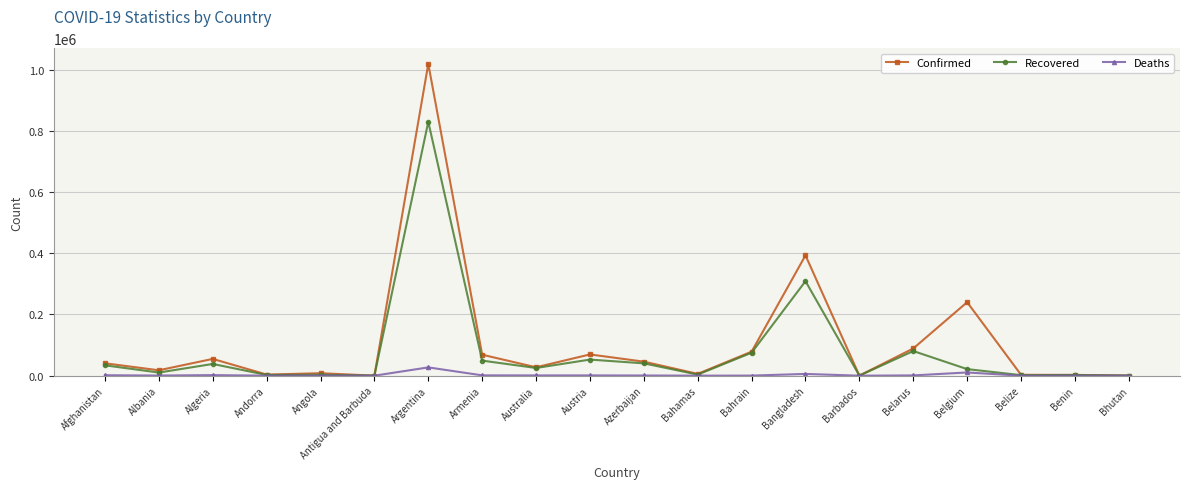

At how many categories does at least one series exceed 106663?

3